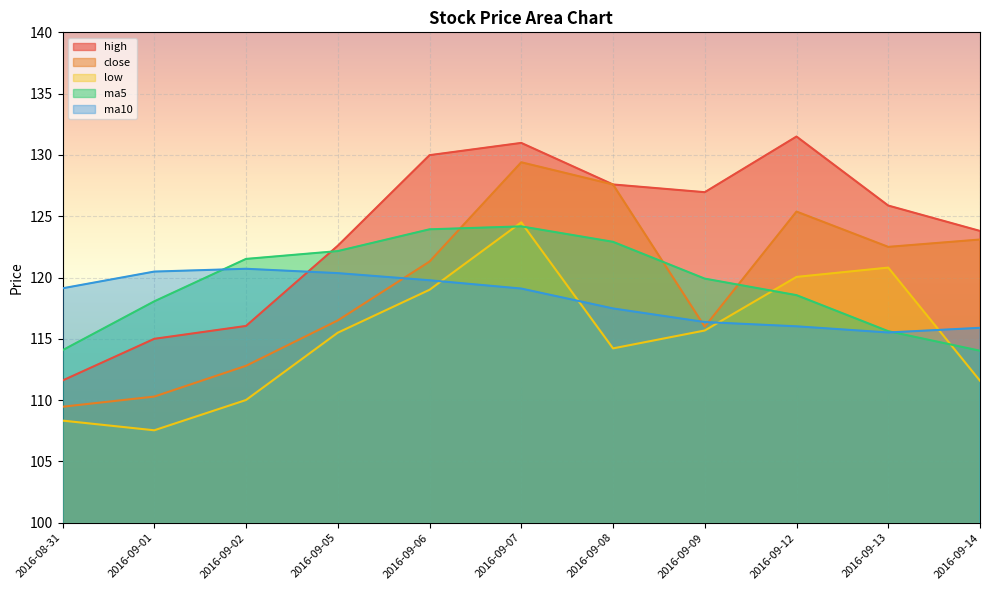

Reading right to left, what are all the values shown in this chart?

high: 123.8	125.9	131.5	127.0	127.6	131.0	130.0	122.6	116.0	115.0	111.6
close: 123.1	122.5	125.4	116.0	127.6	129.4	121.3	116.5	112.8	110.3	109.5
low: 111.6	120.8	120.0	115.7	114.2	124.5	119.0	115.5	110.0	107.5	108.3
ma5: 114.0	115.6	118.6	119.9	122.9	124.2	123.9	122.2	121.5	118.1	114.1
ma10: 115.9	115.5	116.0	116.4	117.5	119.1	119.8	120.4	120.7	120.5	119.1